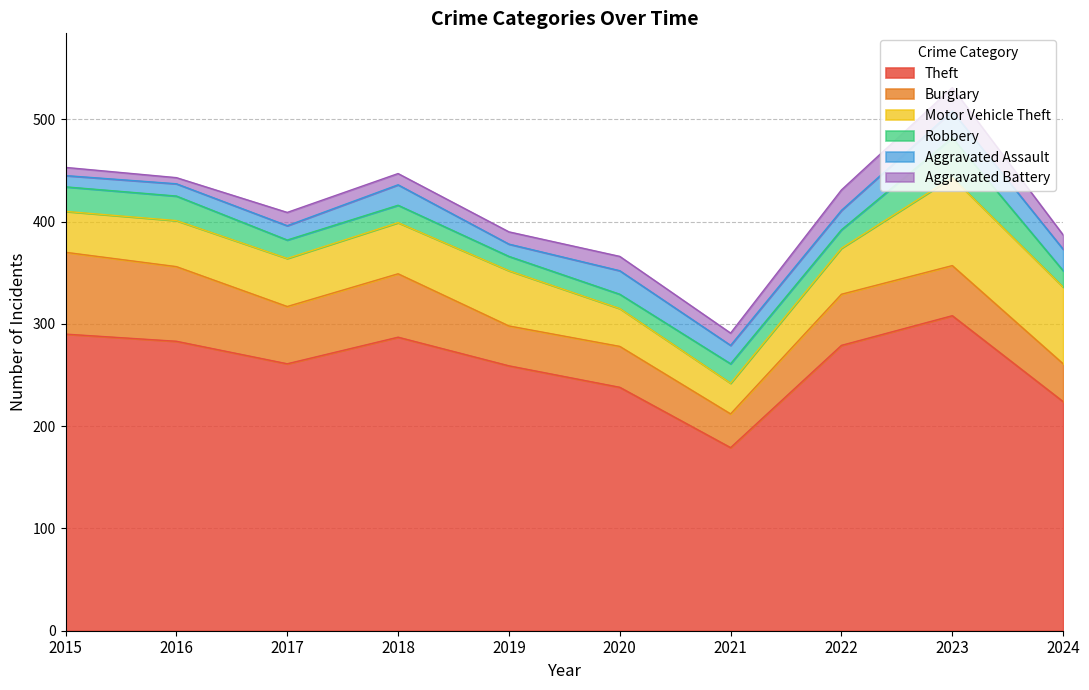

What value does the Burglary series have at 2023, to the nearest 5?

50